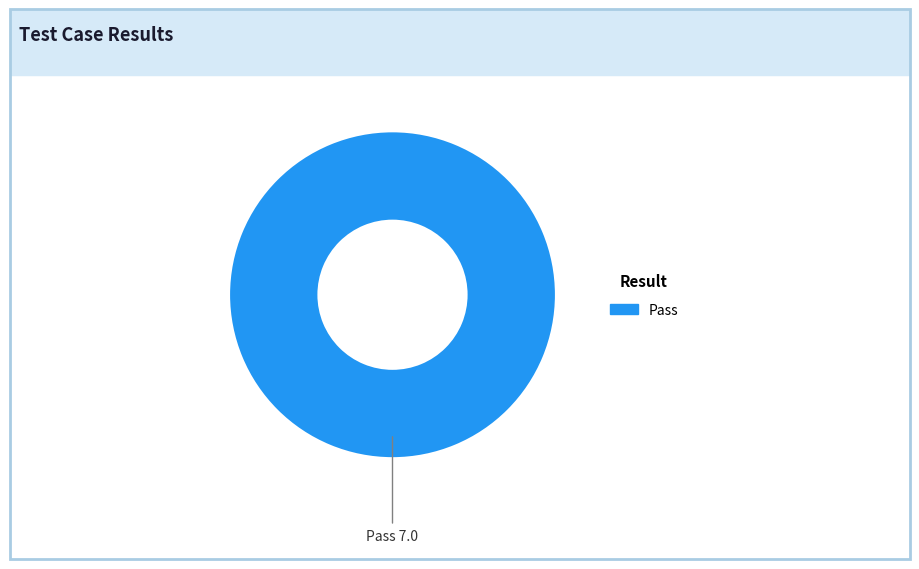

Is there any slice that represents more than half of the pie?

Yes